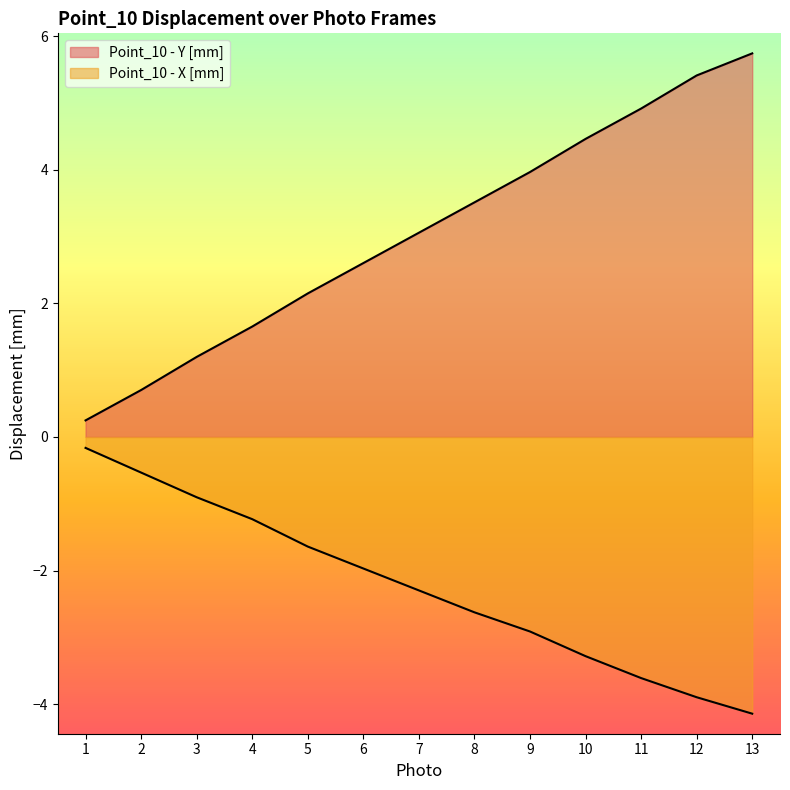

What is the total value across all series at 3?

0.3